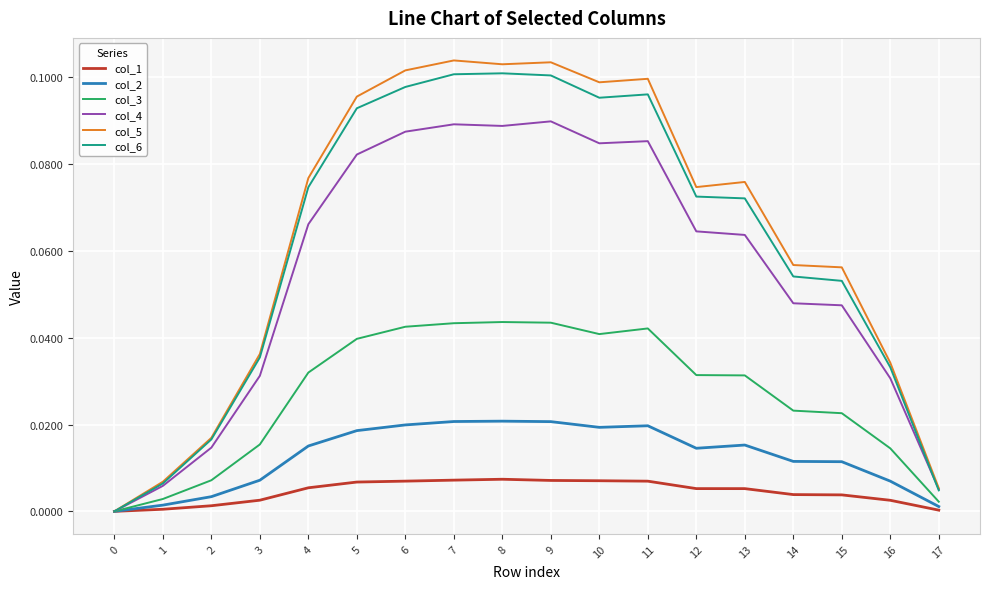

Which series has the largest range (max minus min)?

col_5